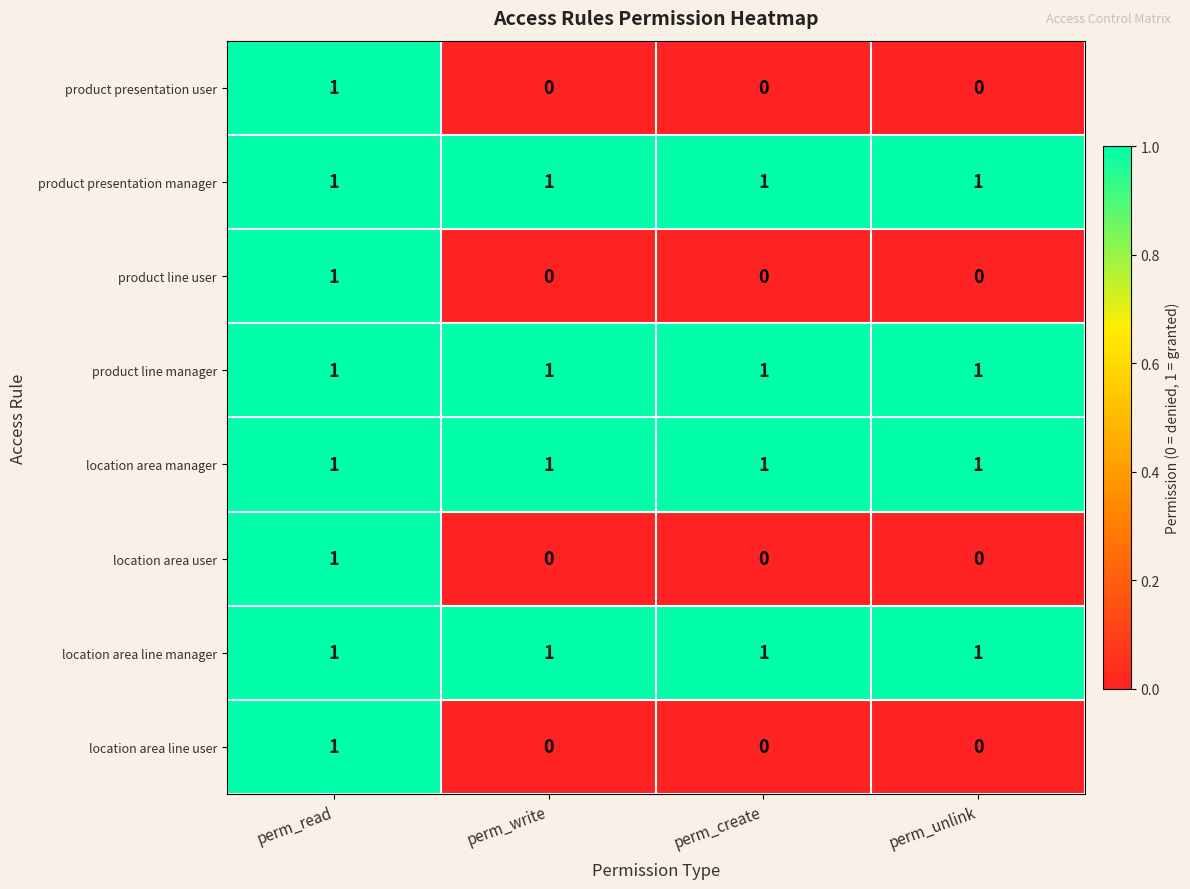

What is the sum of all product line manager values?

4